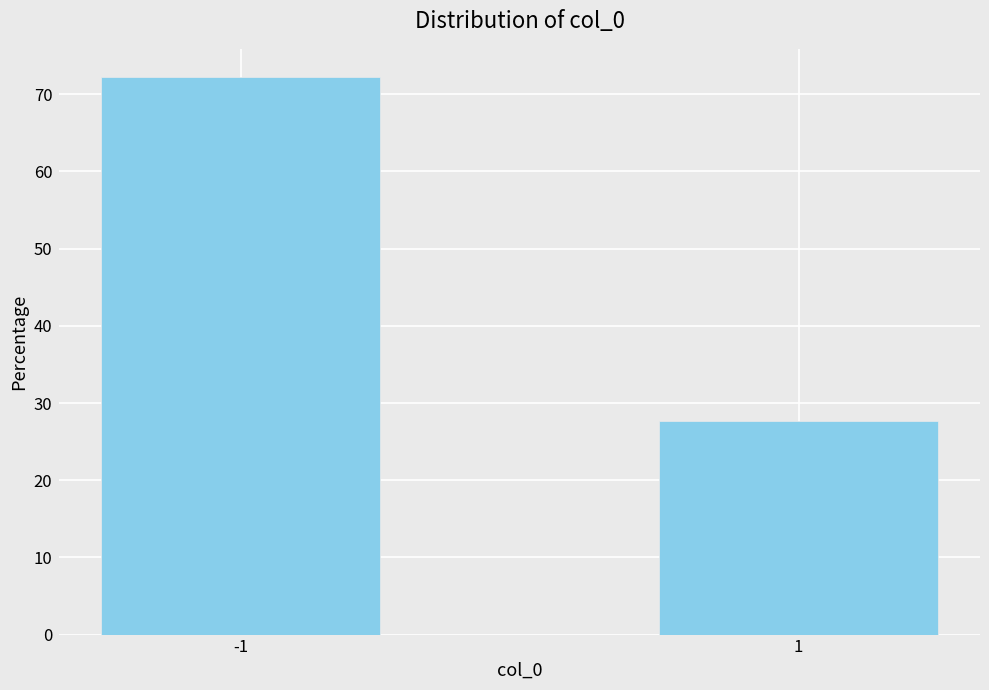

Reading right to left, extract all data points from this chart.

27.7	72.3